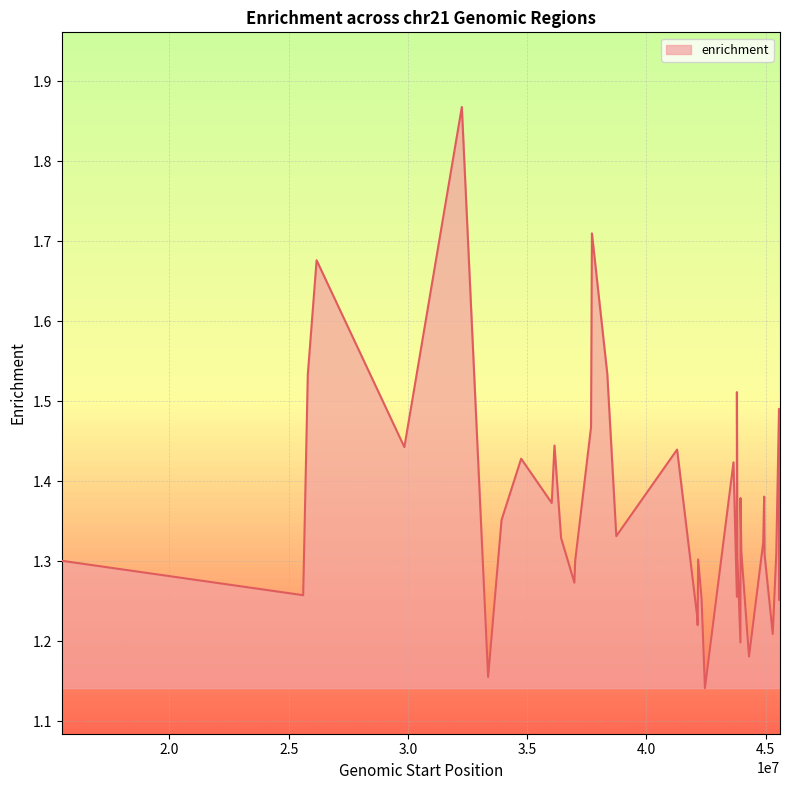

What is the difference between the maximum and minimum values?

0.7